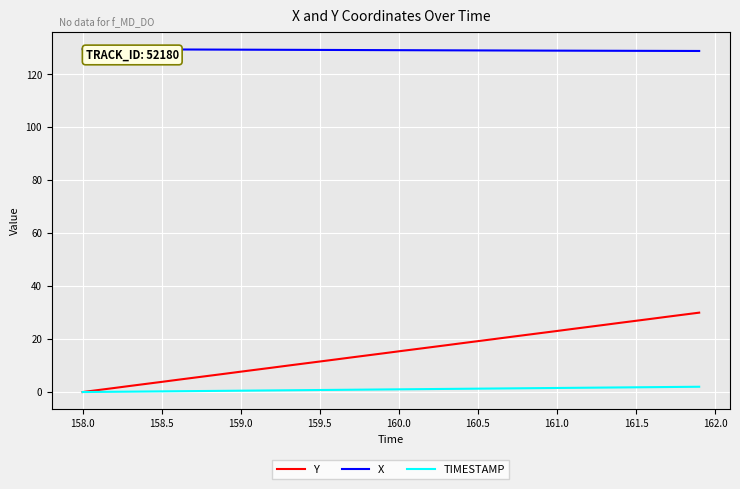

Which series has the largest total across all categories?

X